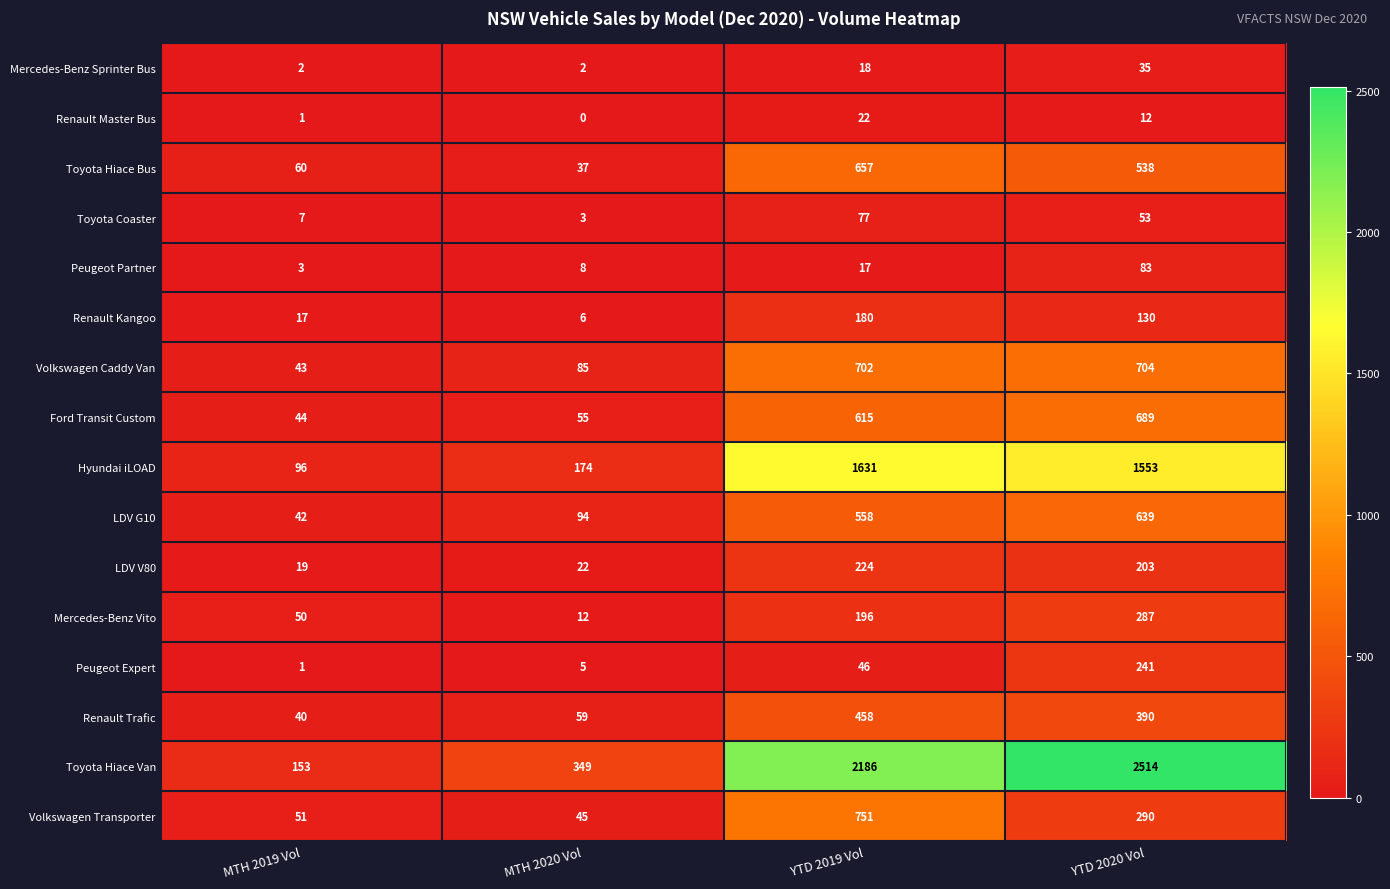

Rank the series at YTD 2019 Vol from highest to lowest value.

Toyota Hiace Van, Hyundai iLOAD, Volkswagen Transporter, Volkswagen Caddy Van, Toyota Hiace Bus, Ford Transit Custom, LDV G10, Renault Trafic, LDV V80, Mercedes-Benz Vito, Renault Kangoo, Toyota Coaster, Peugeot Expert, Renault Master Bus, Mercedes-Benz Sprinter Bus, Peugeot Partner